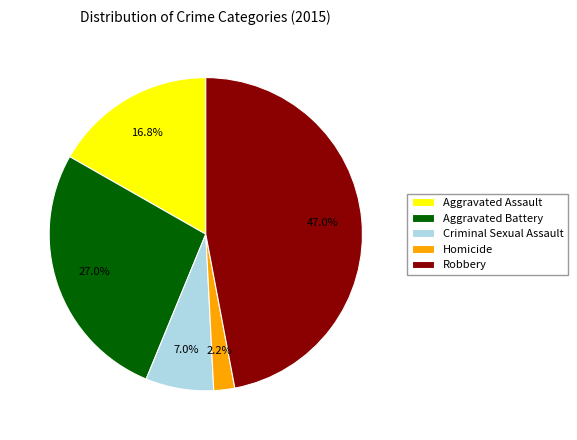

To the nearest percent, what is the combined percentage of Aggravated Assault and Robbery?

64%